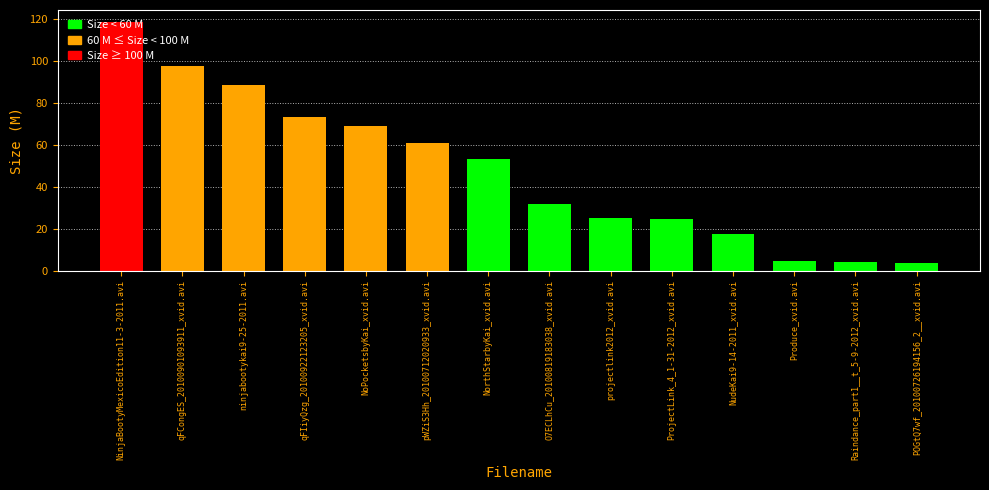

Rank the categories by value from highest to lowest.

NinjaBootyMexicoEdition11-3-2011.avi, qFCongES_20100901093911_xvid.avi, ninjabootykai9-25-2011.avi, qFIiyQzg_20100922123205_xvid.avi, NoPocketsbyKai_xvid.avi, pWZiS3Hh_20100712020933_xvid.avi, NorthStarbyKai_xvid.avi, O7ECLhCu_20100819183038_xvid.avi, projectlink2012_xvid.avi, ProjectLink_4_1-31-2012_xvid.avi, NudeKai9-14-2011_xvid.avi, Produce_xvid.avi, Raindance_part1__t_5-9-2012_xvid.avi, POGtQ7wf_20100726194156_2__xvid.avi